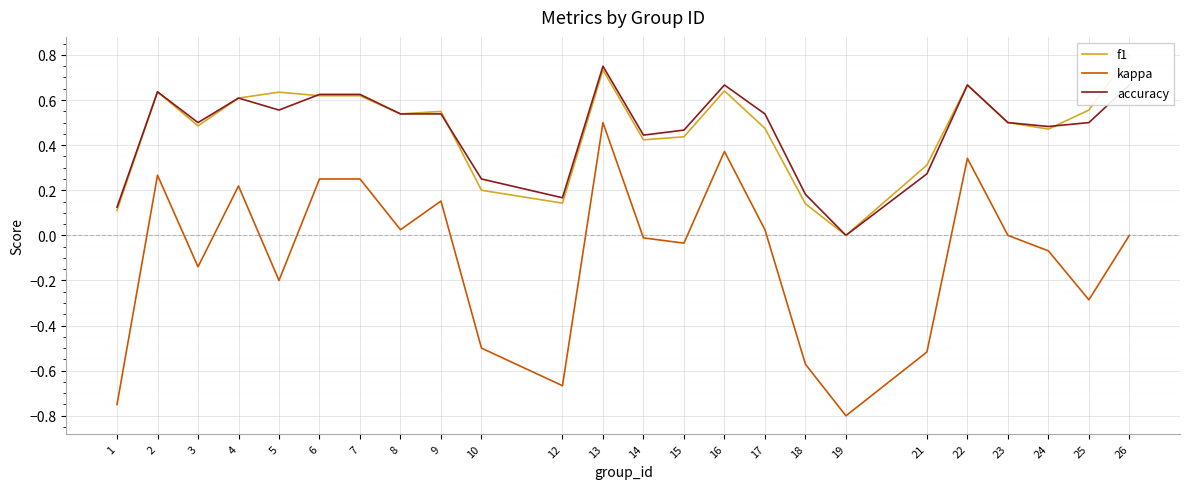

Where is kappa nearest to the value 0?

23